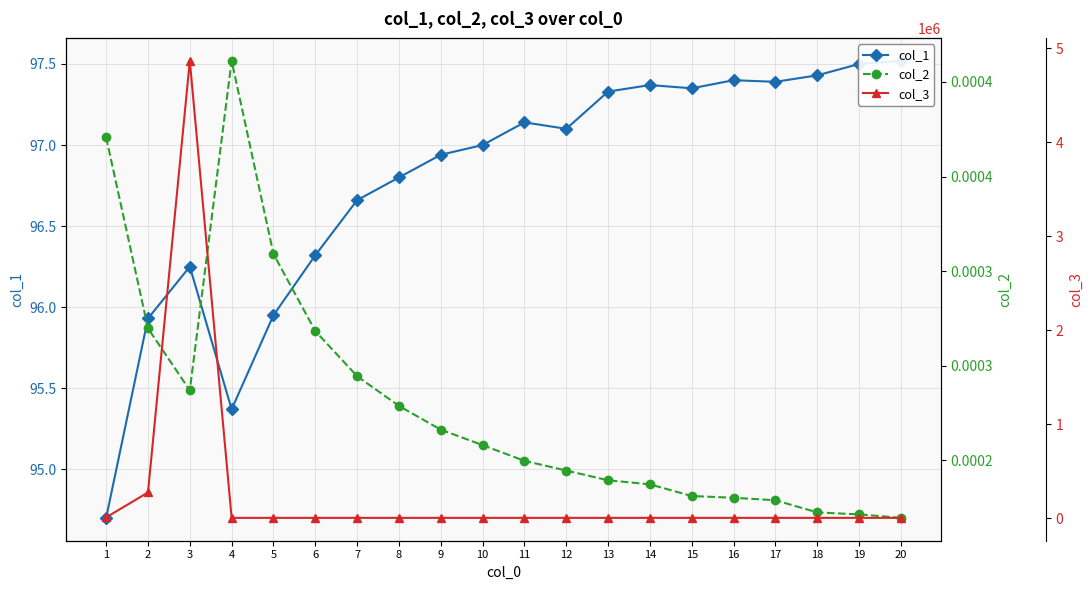

What are all the series names shown in the legend?

col_1, col_2, col_3